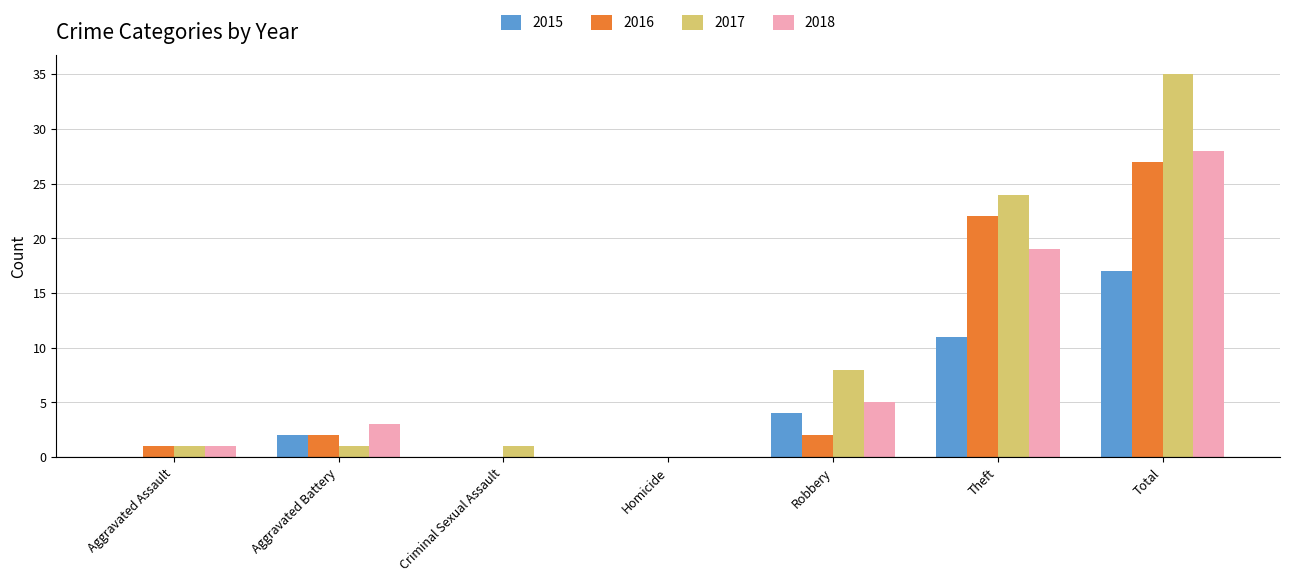

At which category is the sum across all series the highest?

Total